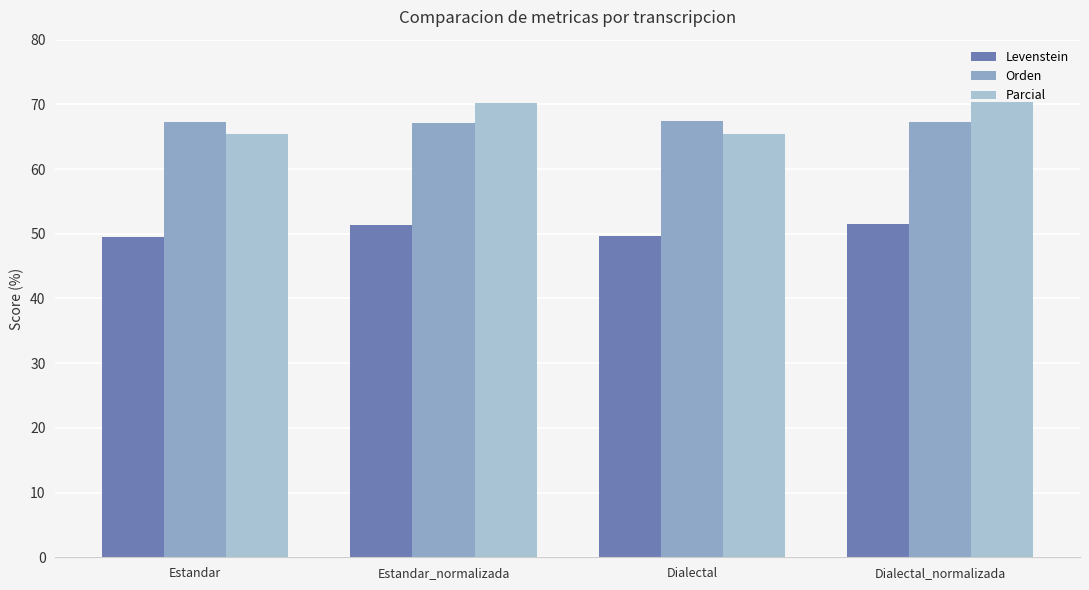

At which category is the sum across all series the highest?

Dialectal_normalizada